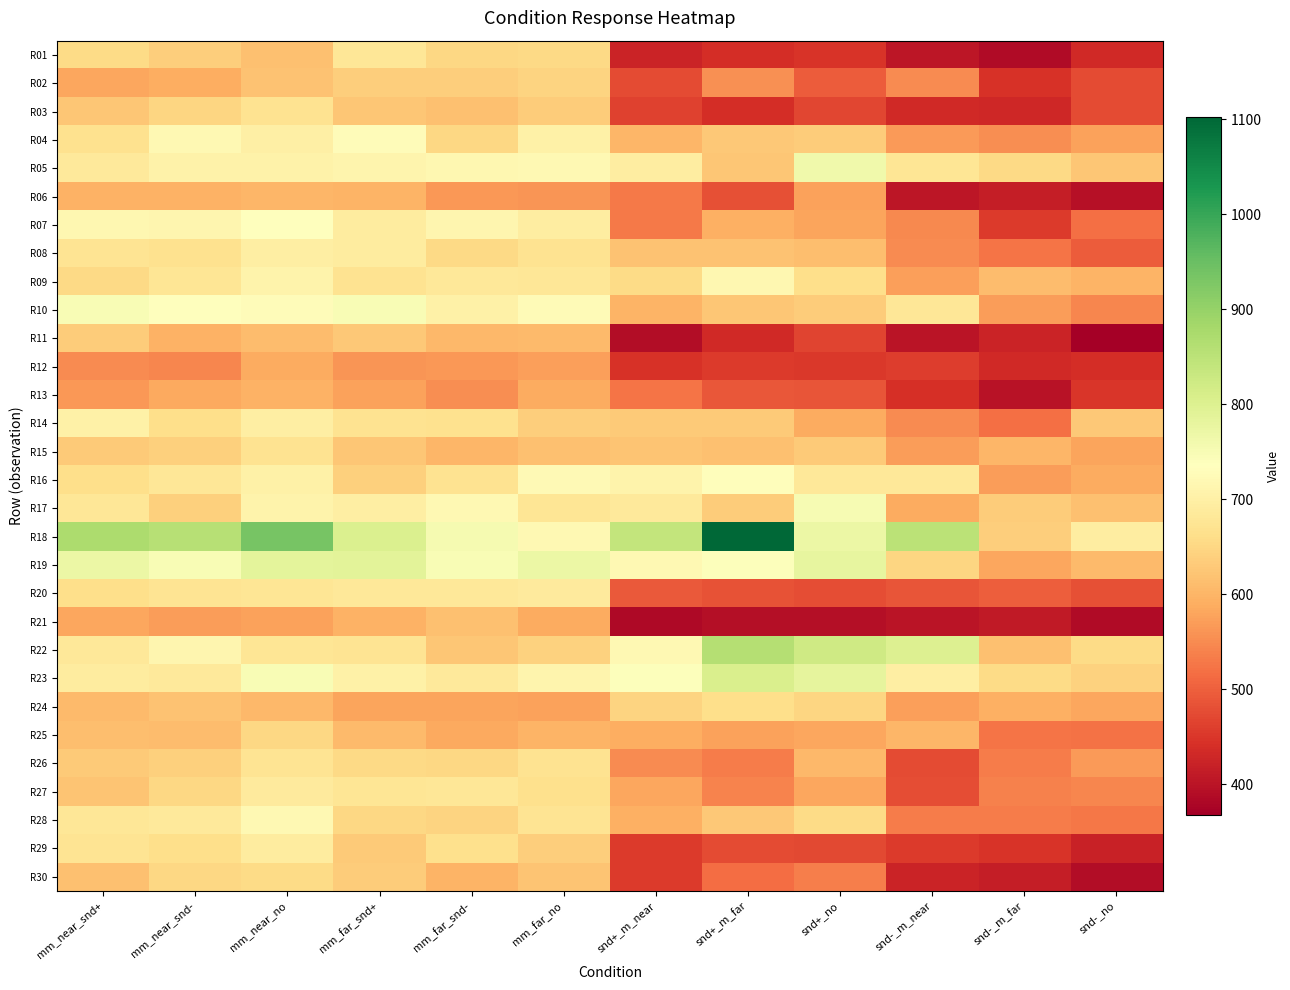

Which series has the largest range (max minus min)?

R18